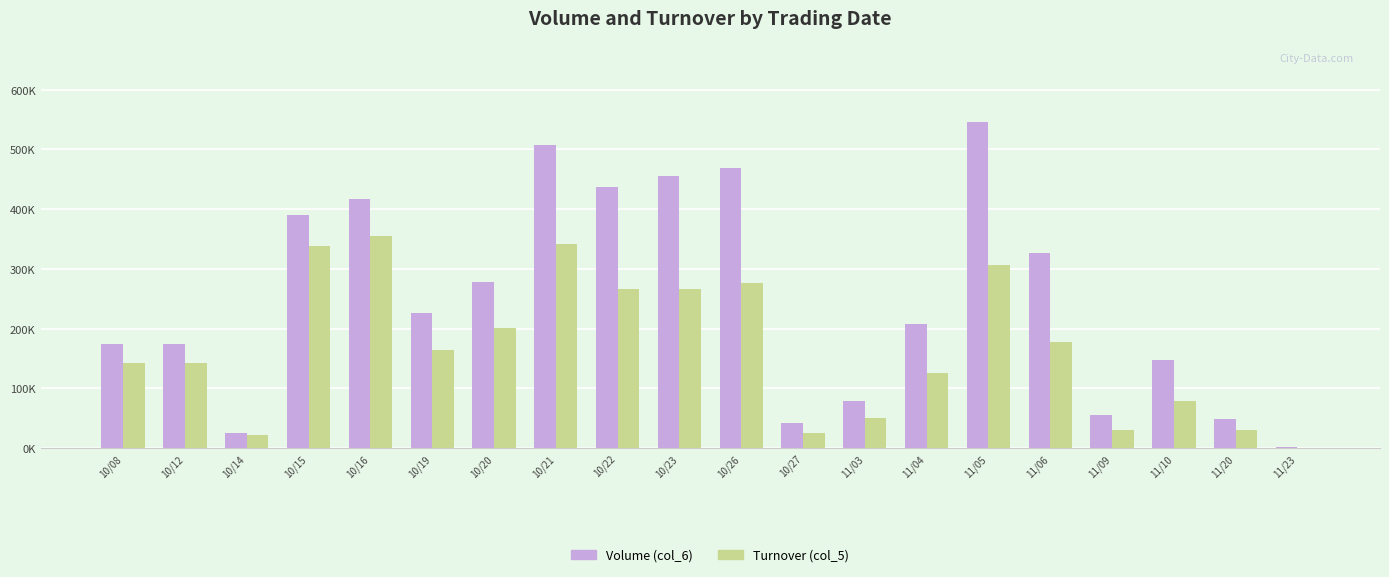

Does the chart contain stacked bars?

No